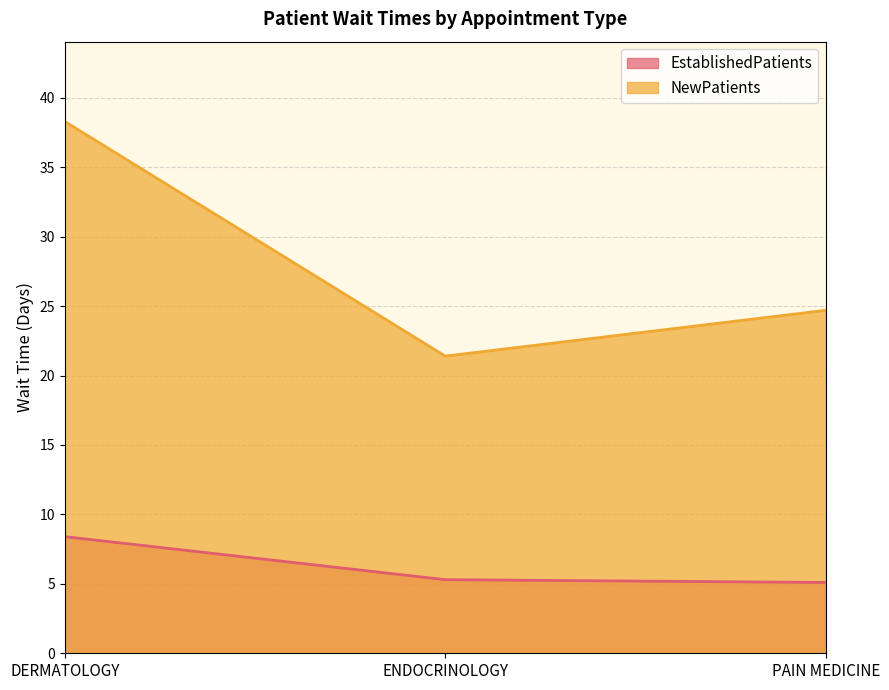

How many lines are shown in the chart?

2